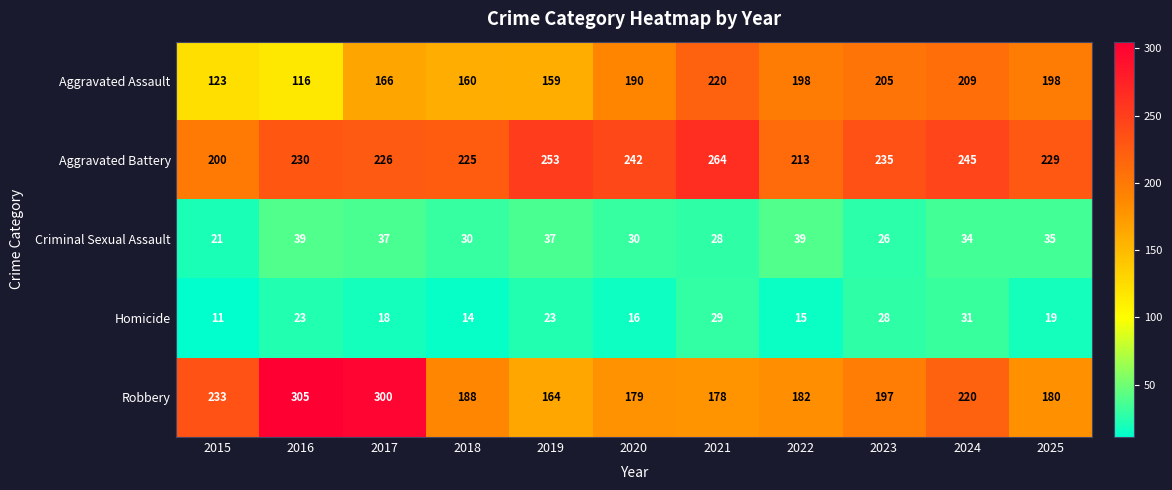

At which category is the sum across all series the highest?

2017